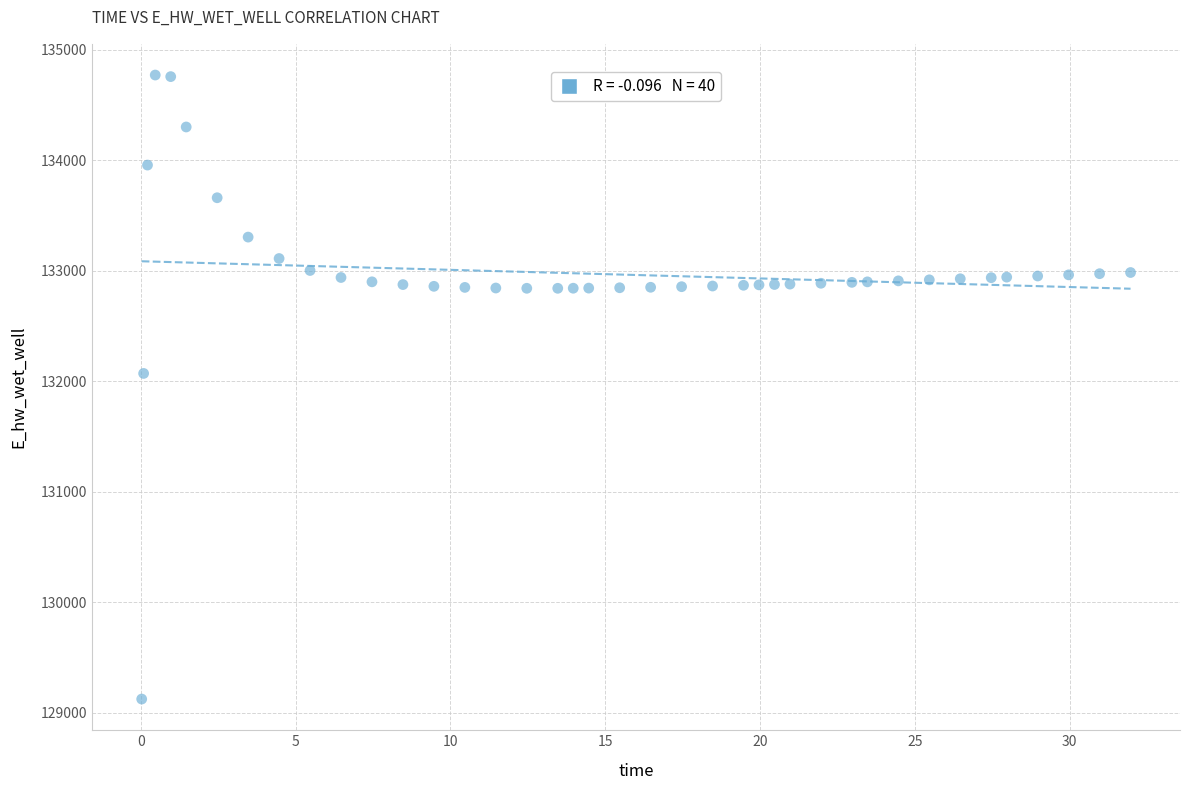

What is the range of X values (max minus min)?

31.9